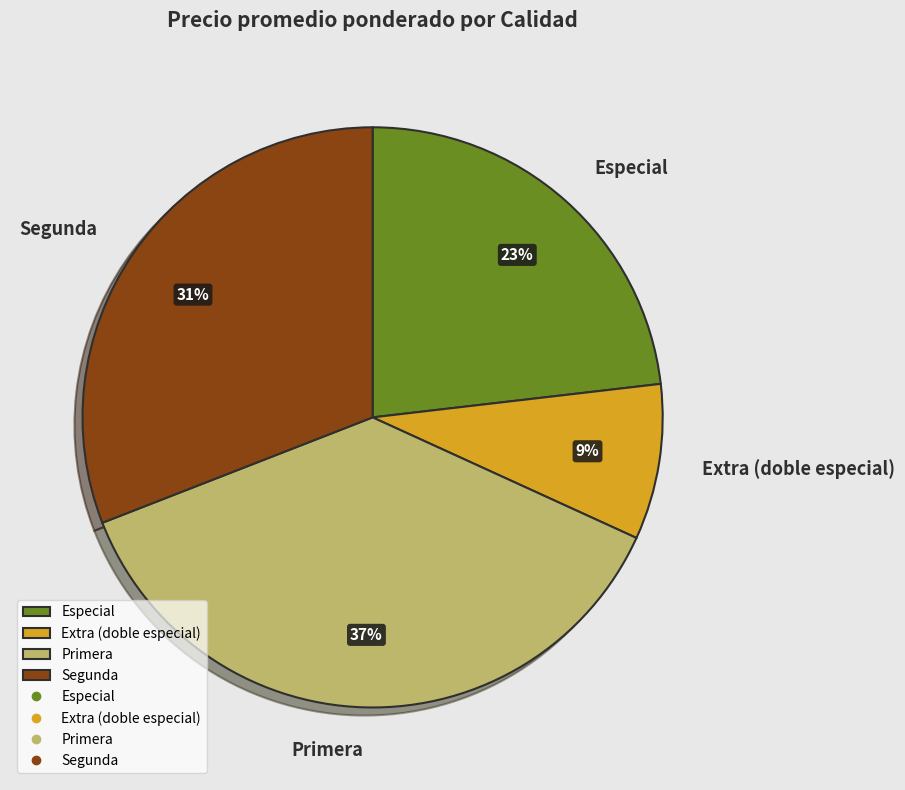

Which slice is the smallest?

Extra (doble especial)